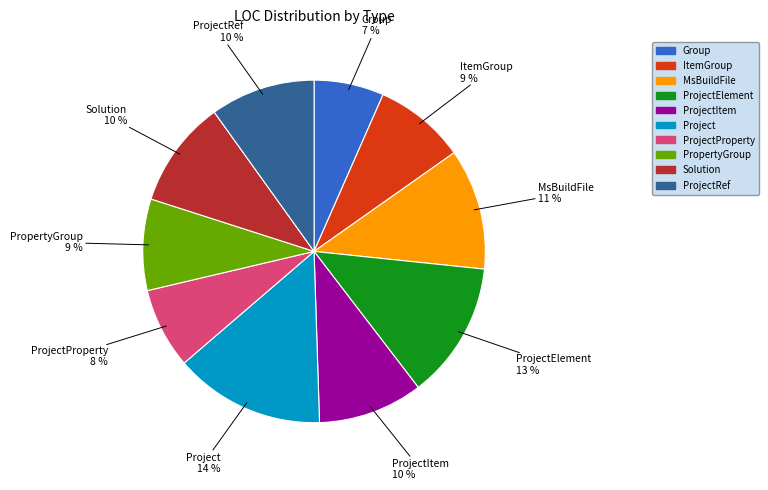

To the nearest percent, what is the average slice percentage?

10%